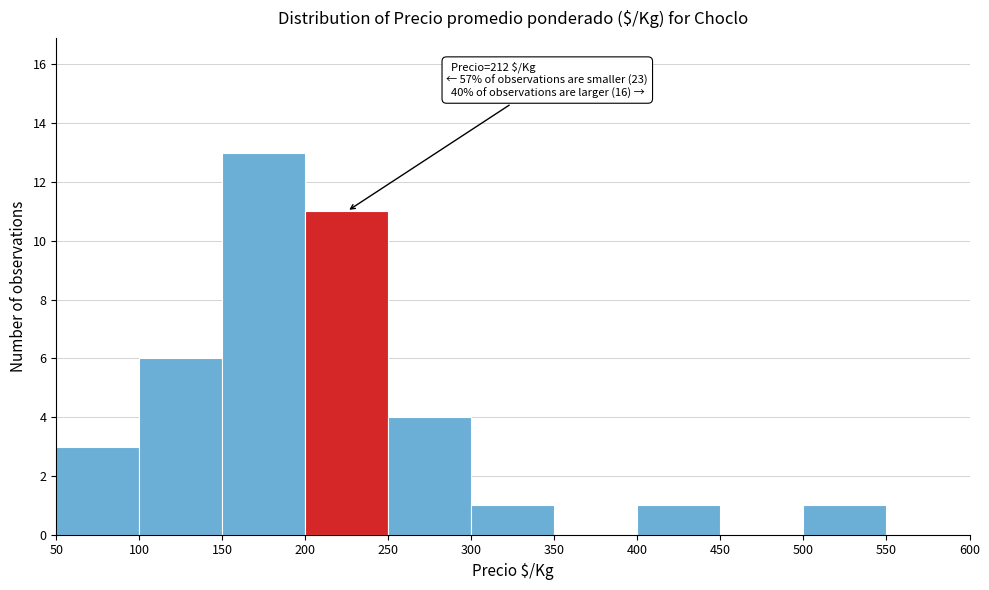

Which range on the x-axis has the tallest bar?

150 to 200